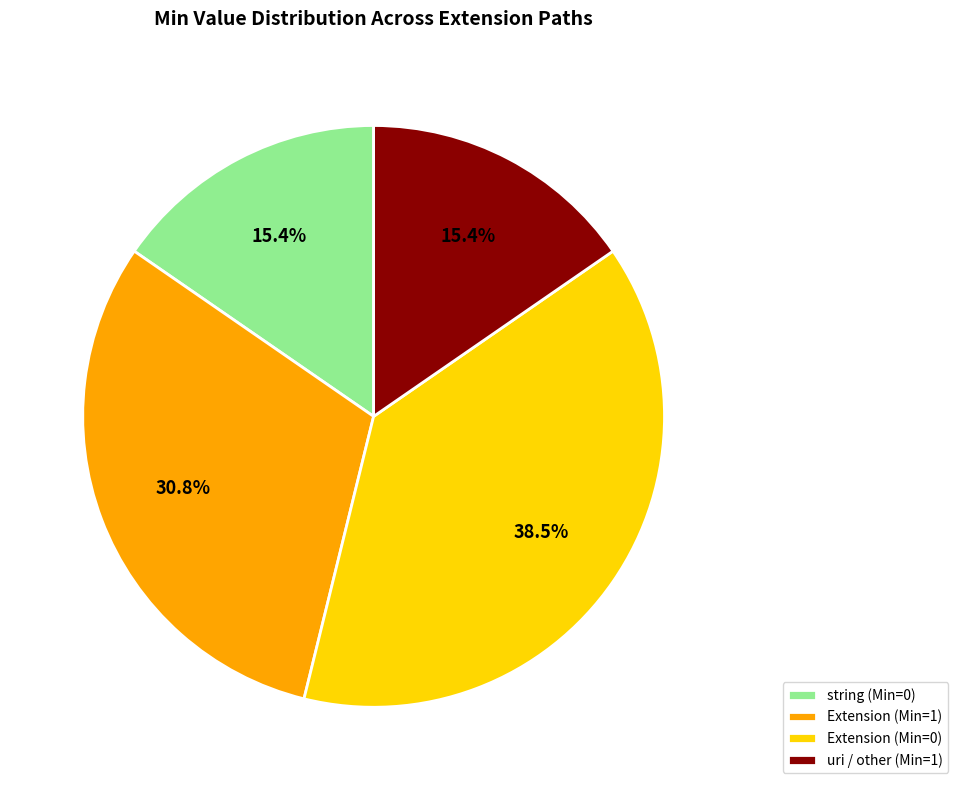

What percentage do string (Min=0) and Extension (Min=0) together represent?

53.8%